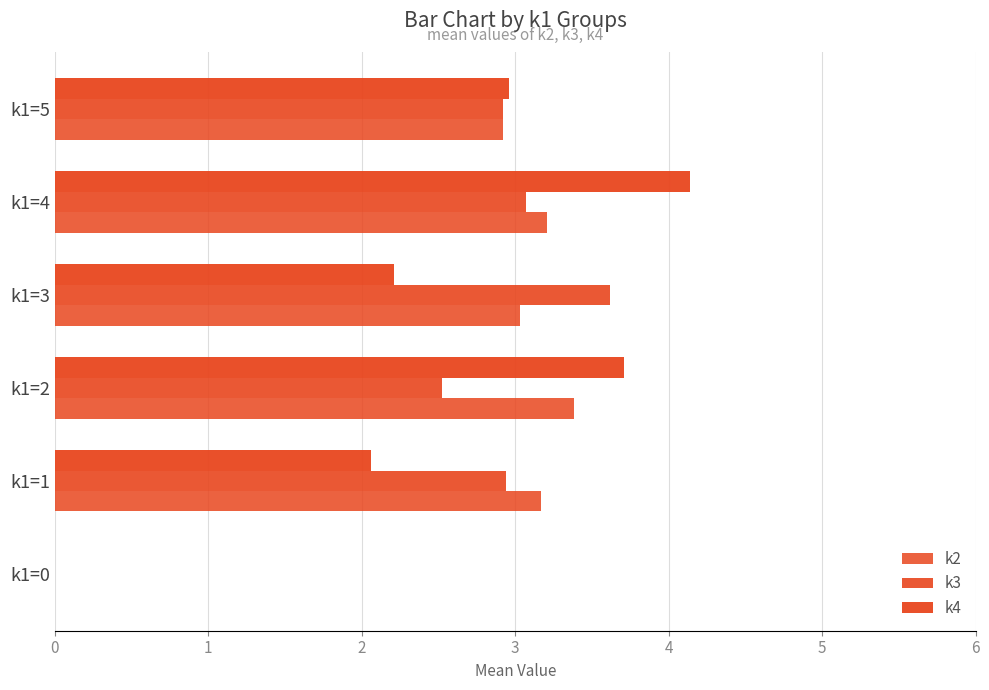

What is the value of the k3 bar at the 6th from the left?

2.9